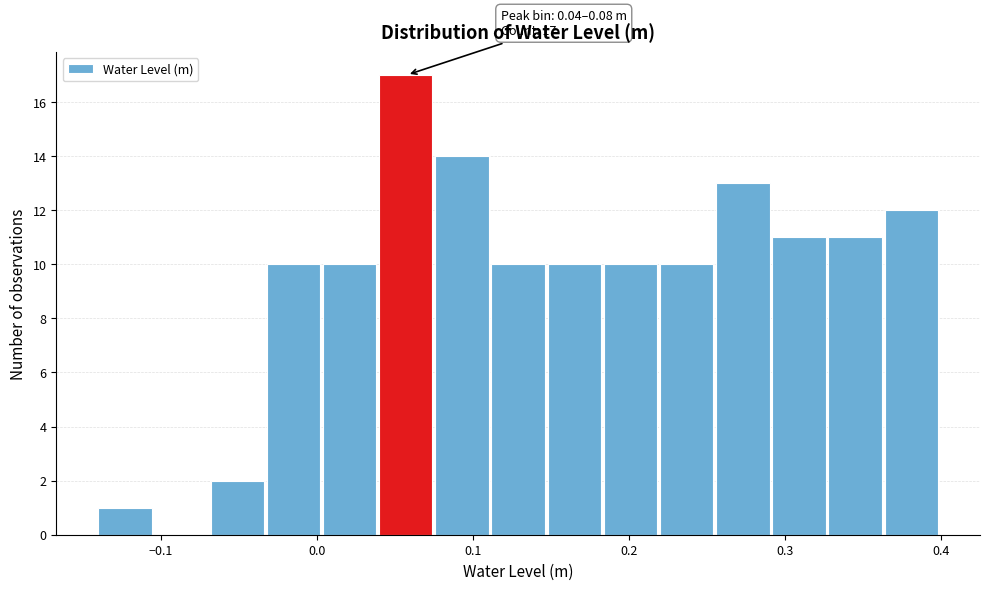

Read against the x-axis, roughly where is the centre of the tallest bar?

0.06